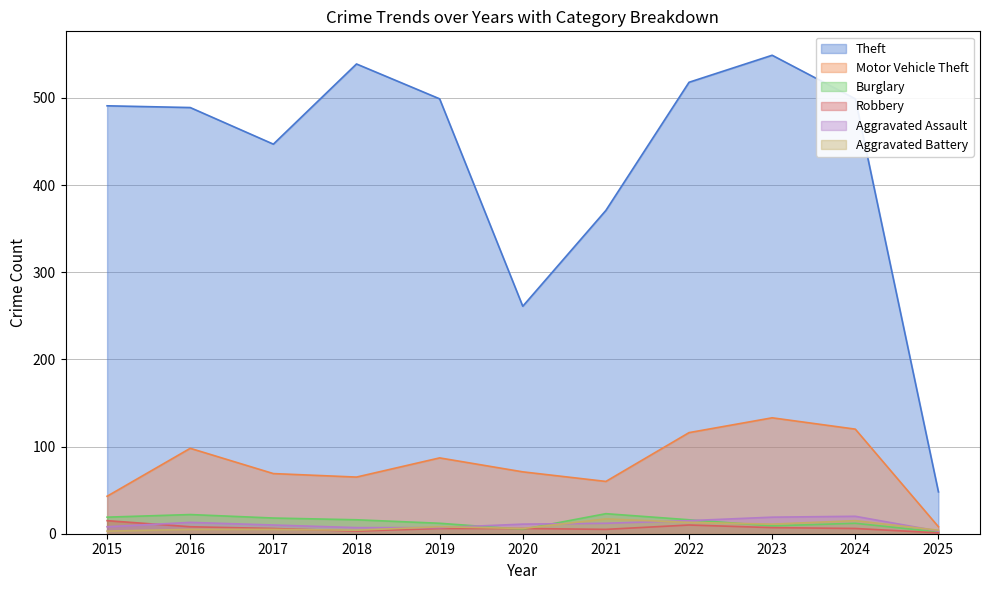

True or false: Aggravated Assault and Theft cross at least once.

False